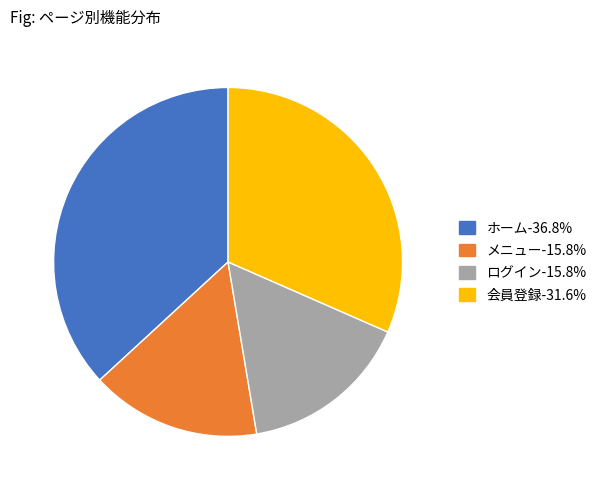

Do ホーム-36.8% and 会員登録-31.6% together represent more than half of the pie?

Yes